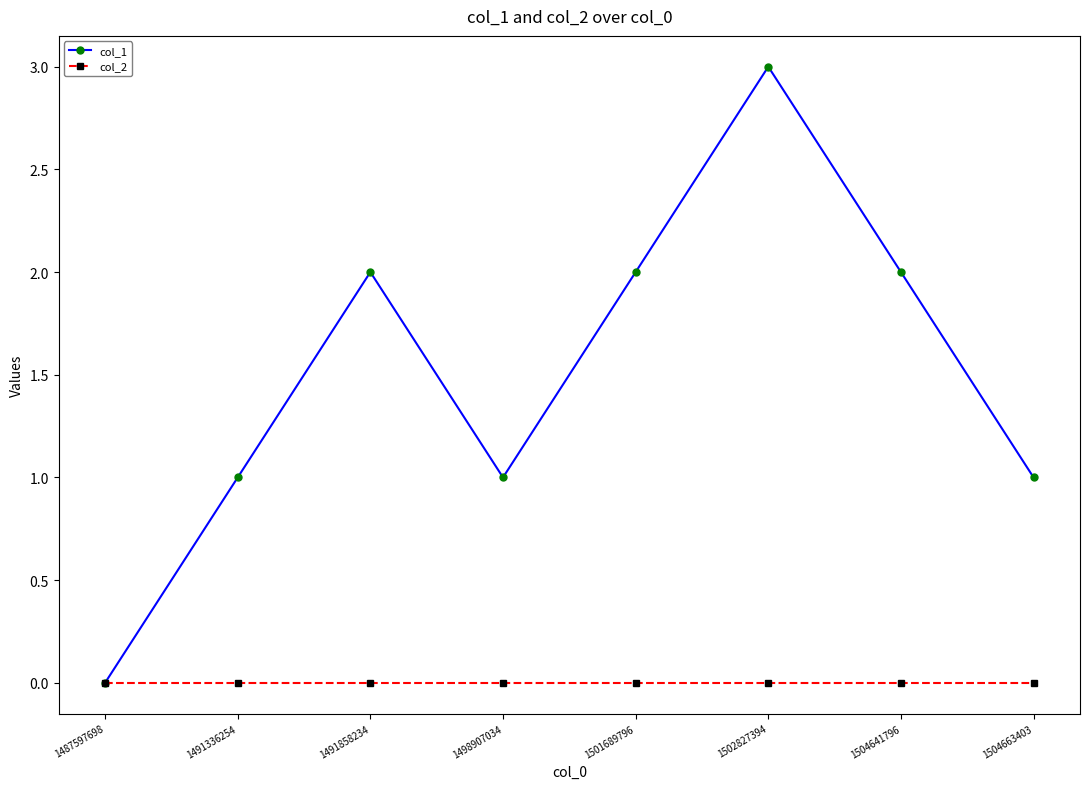

Is the value of col_1 at 1504641796 greater than the value of col_2 at 1501689796?

Yes